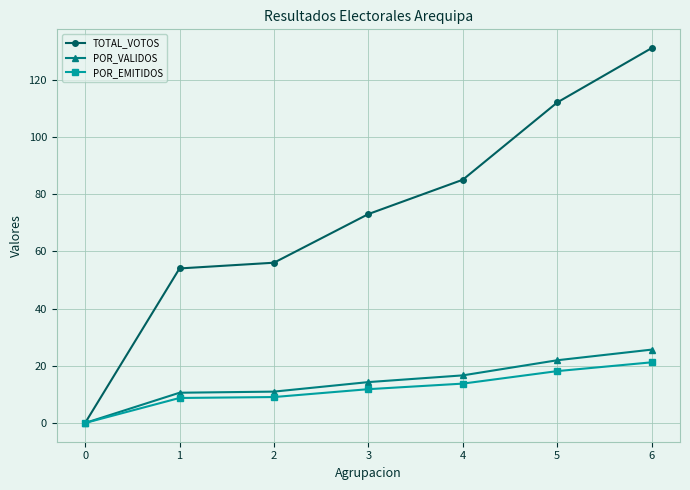

How many lines are shown in the chart?

3